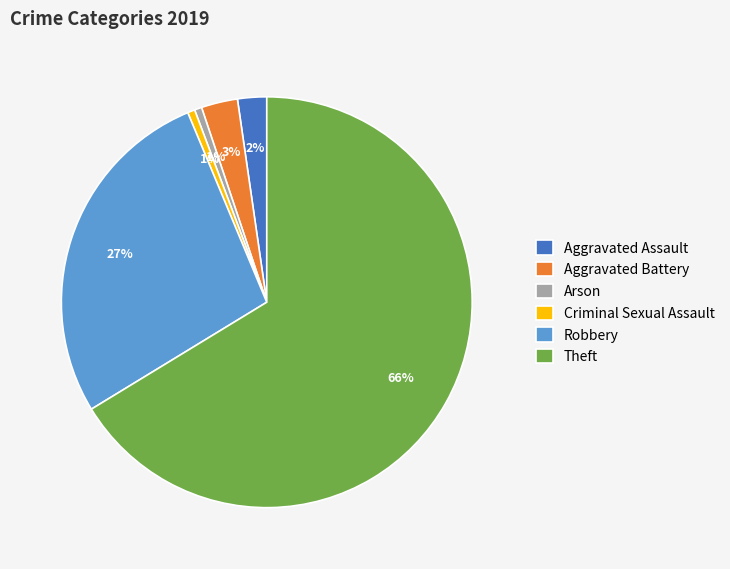

Is it true that Criminal Sexual Assault is 13% of the pie?

False